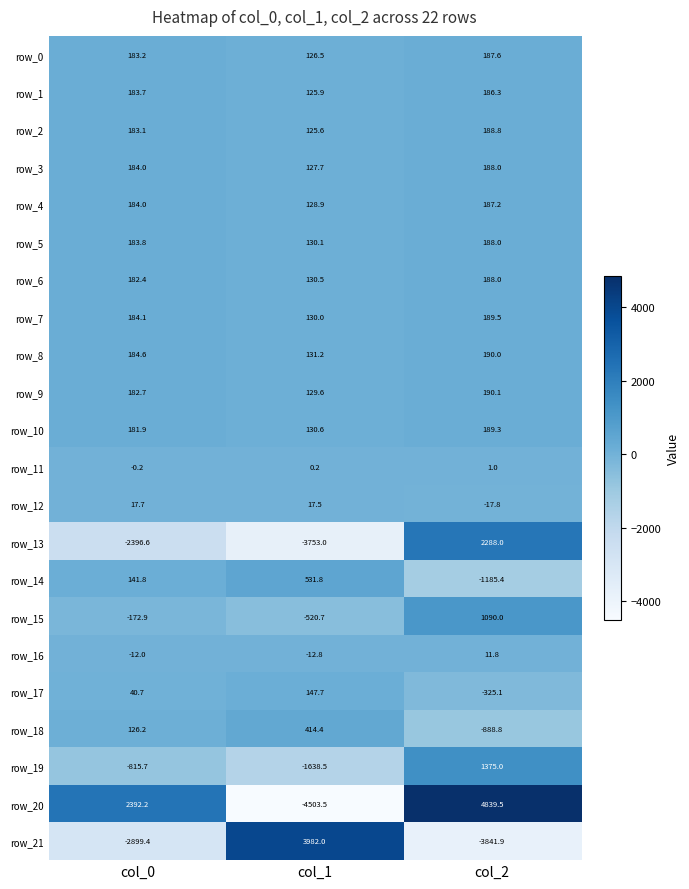

The row_4 series shows 128.9 at col_1. True or false?

True